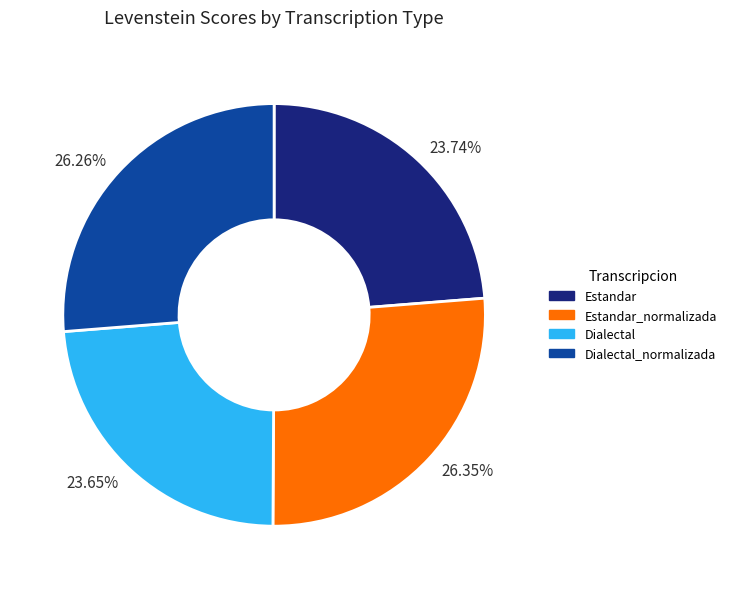

How many segments does this pie chart have?

4